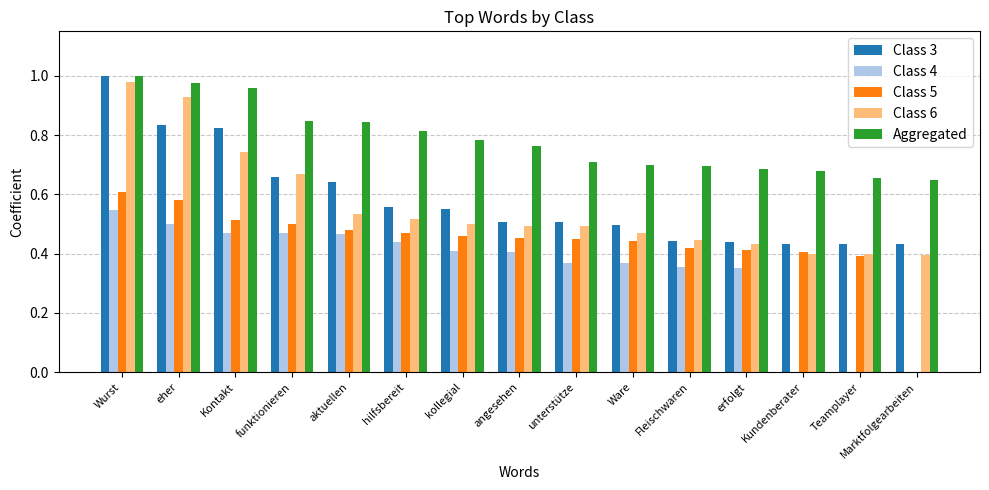

The value of Class 4 at erfolgt is 0.5. True or false?

False